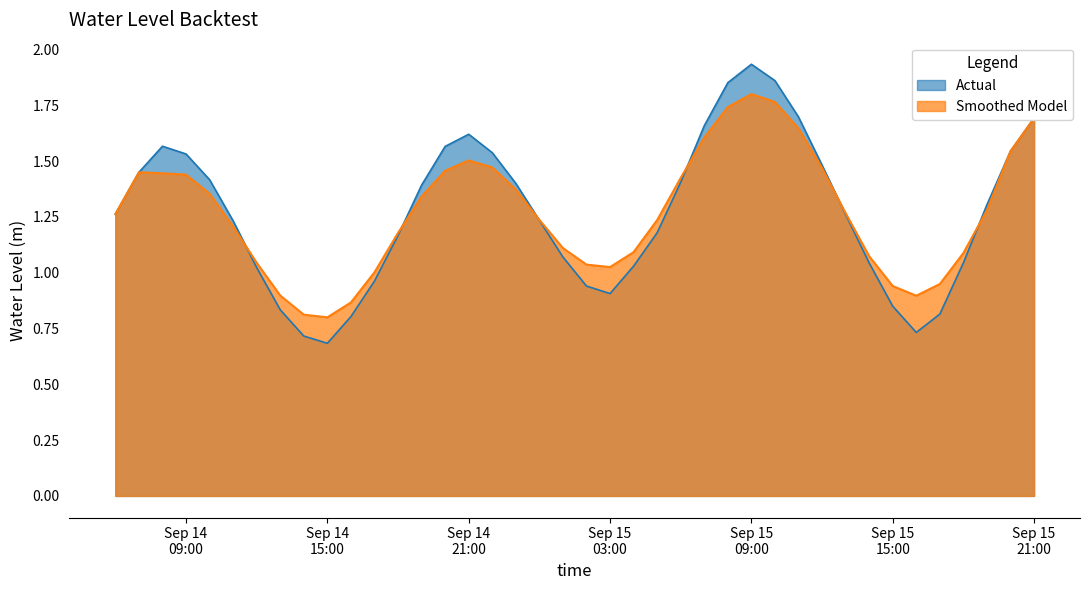

Which series has the widest spread of values?

Actual